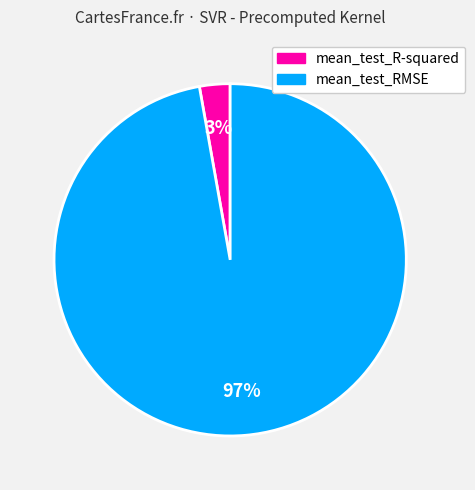

To the nearest percent, what is the difference between the largest and smallest slice percentages?

94%